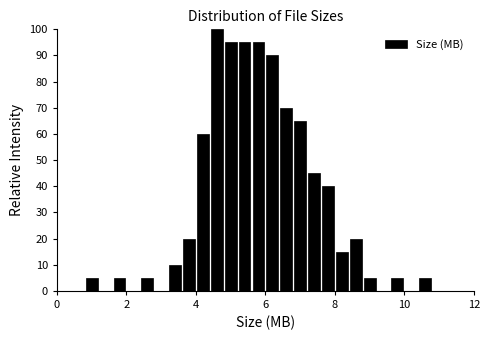

Around what value on the x-axis is the tallest bar? Give the approximate position of its centre, as read against the axis.

4.6